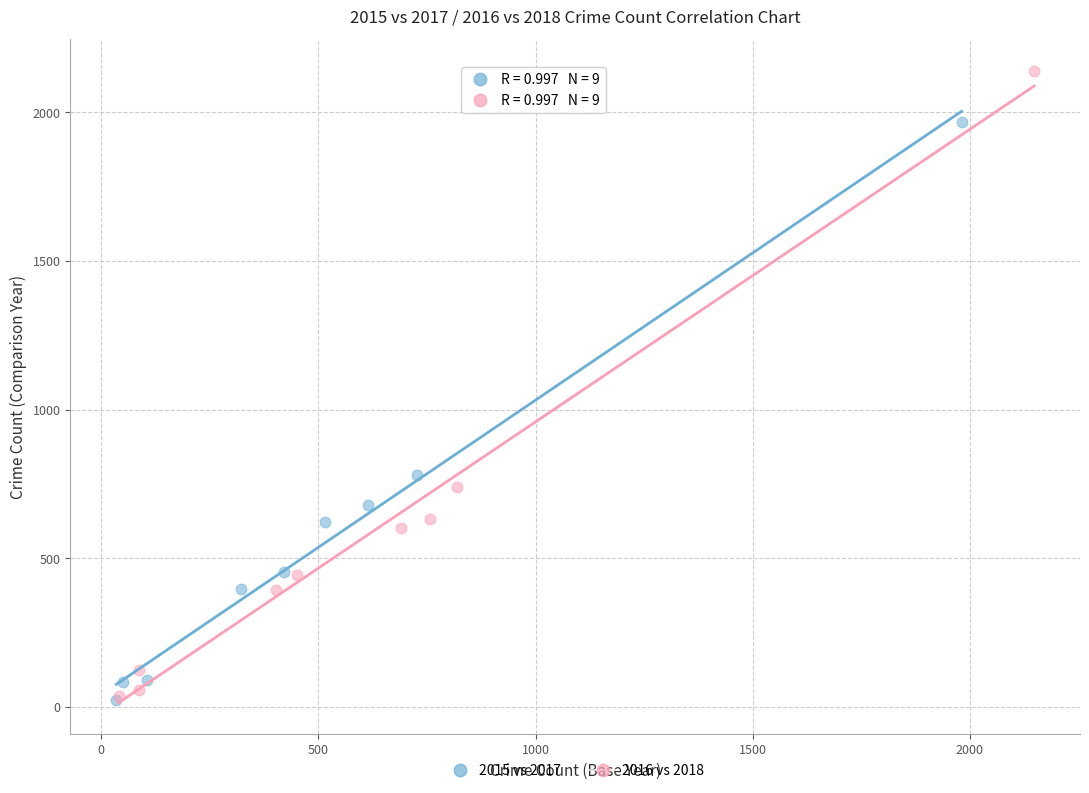

What are all the series names shown in the legend?

2015 vs 2017, 2016 vs 2018